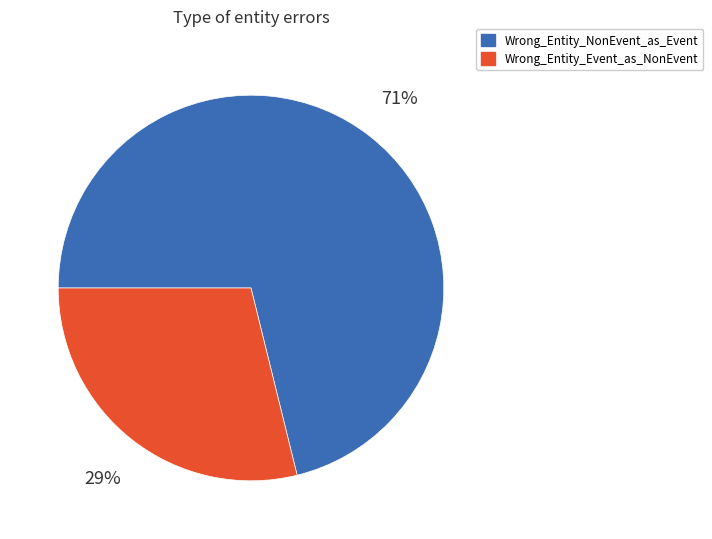

What is the smallest slice in the pie chart?

Wrong_Entity_Event_as_NonEvent